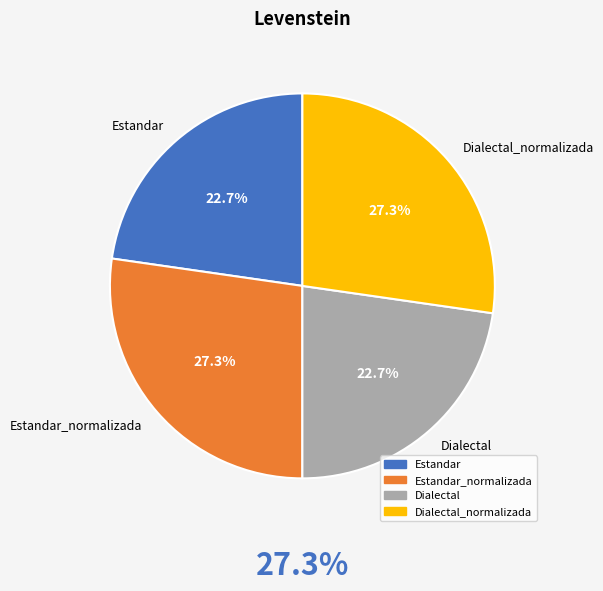

How much of the chart is everything except Estandar?

77.3%